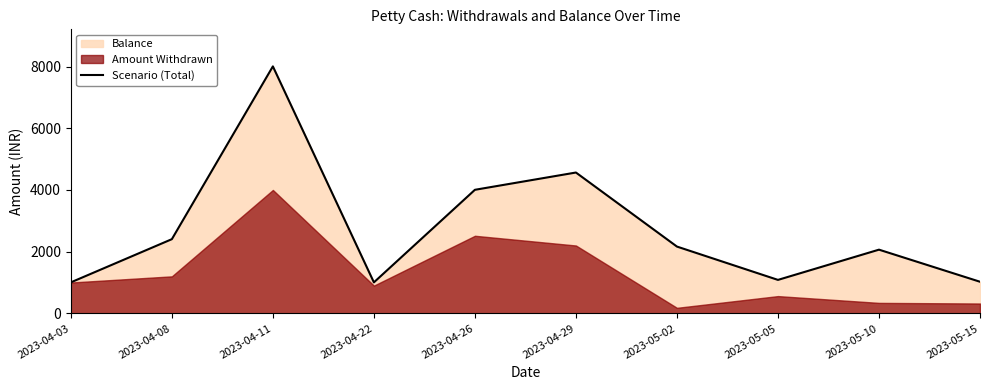

What is the label of the 8th point from the right?

2023-04-11